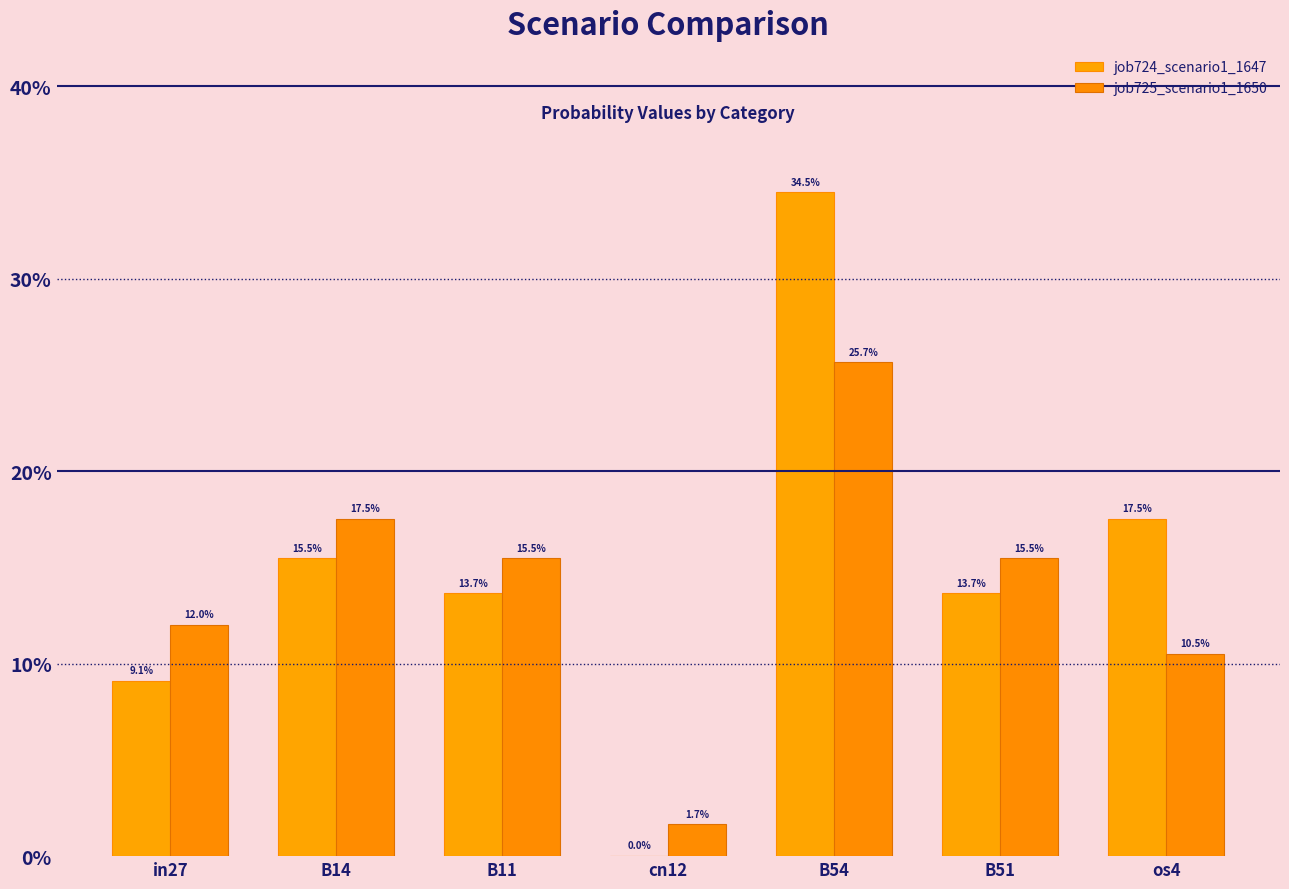

Are the bars grouped side by side (vs. stacked)?

Yes